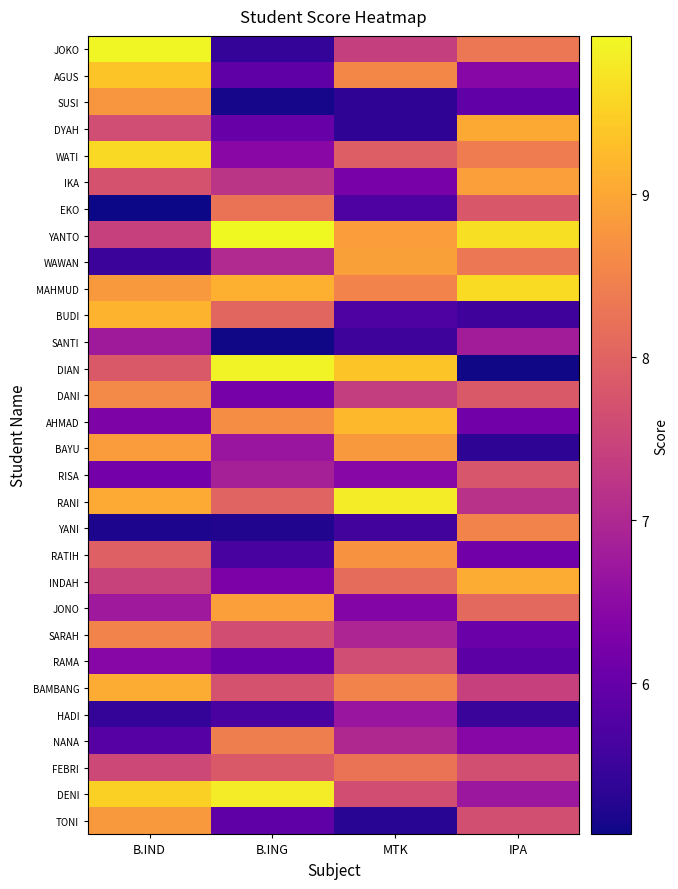

Which series has the widest spread of values?

DIAN